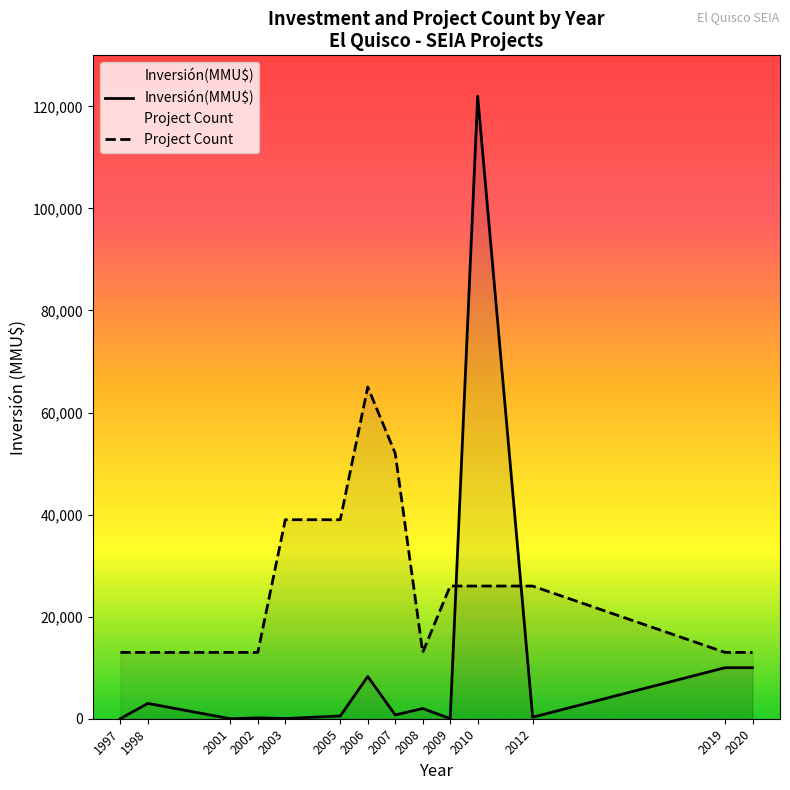

What is the difference between the highest and lowest values at 1998?

10000